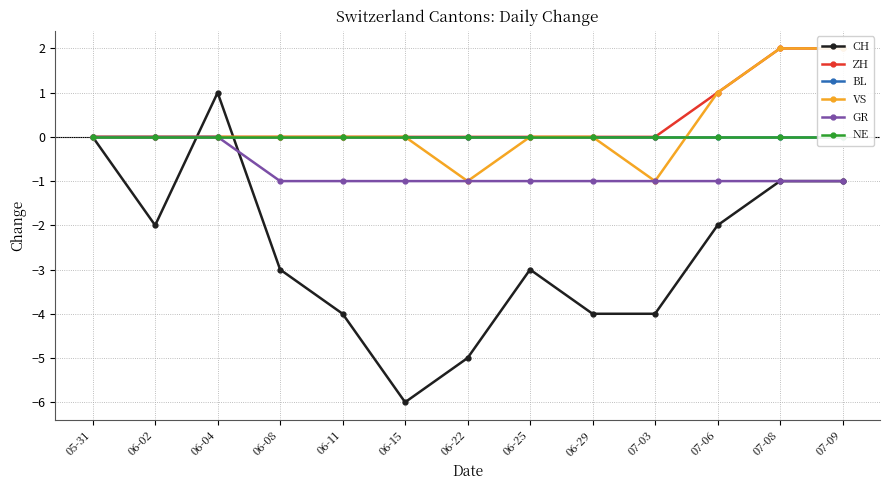

How many categories are shown in the chart?

13